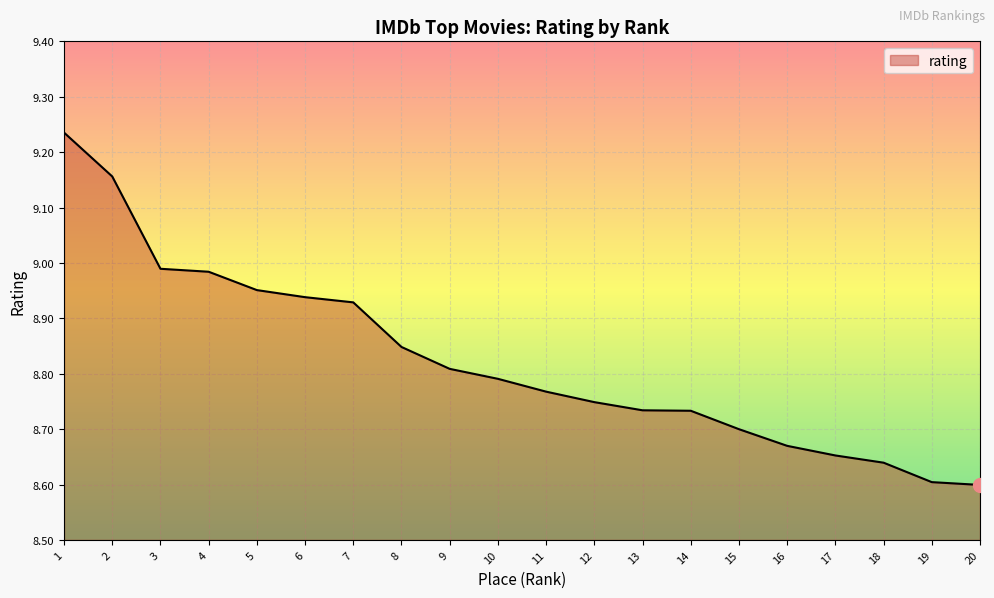

Is it true that the value at 4 is 3.5?

False